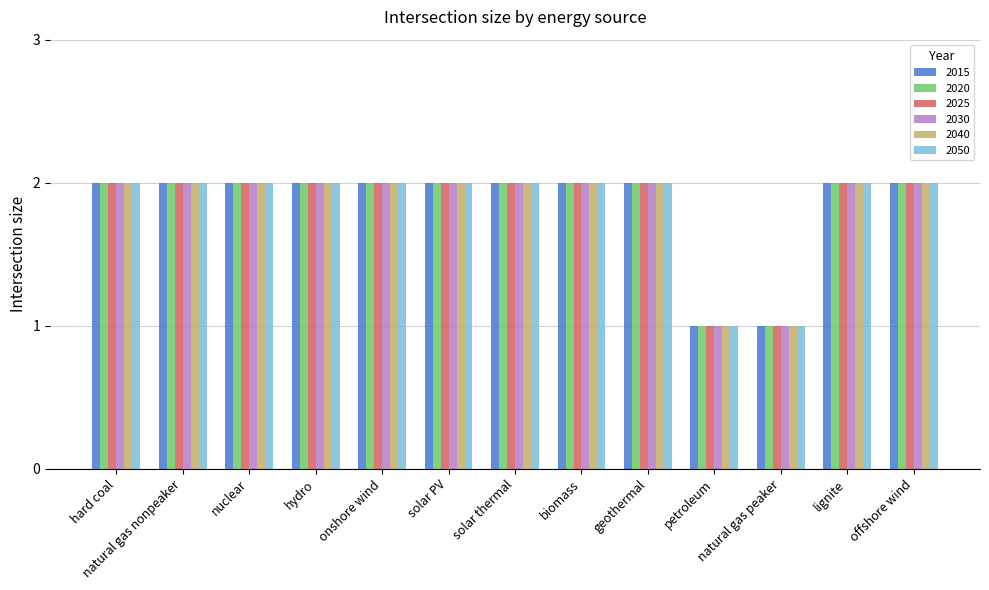

What is the total value across all series at solar PV?

12